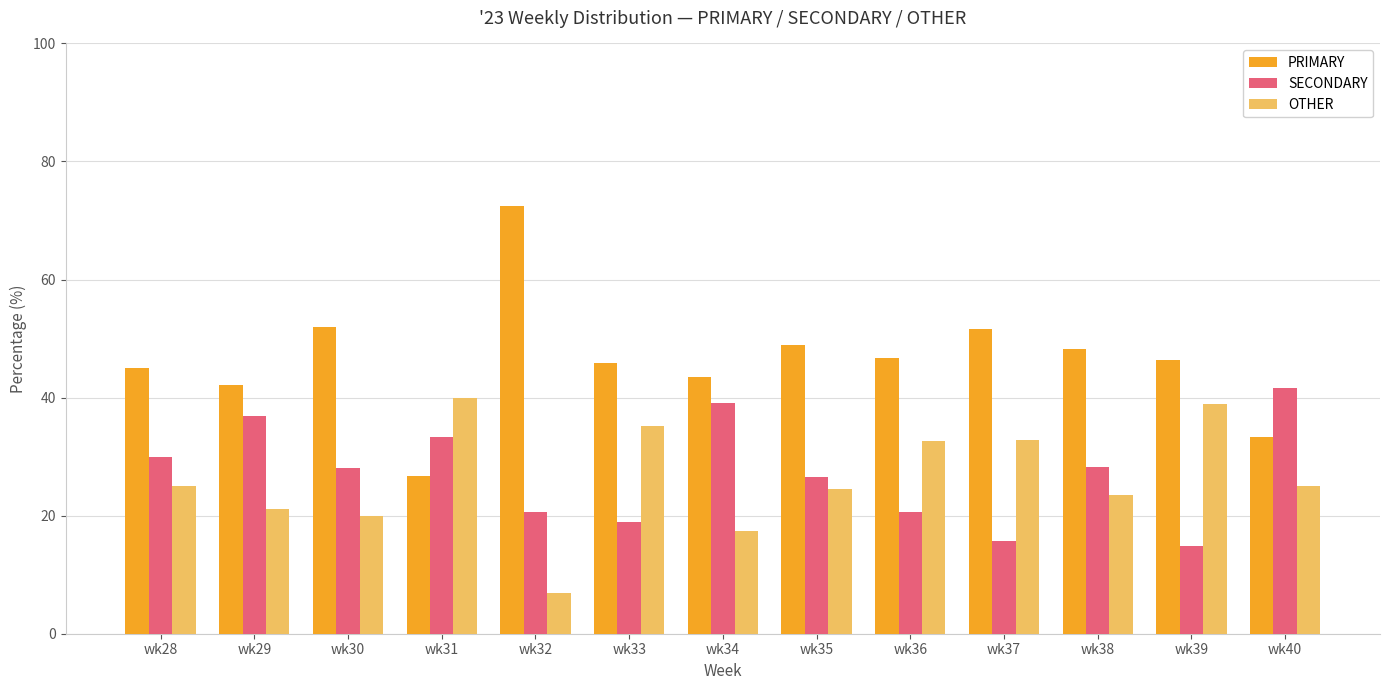

What is the total value across all series at wk32?

100.0